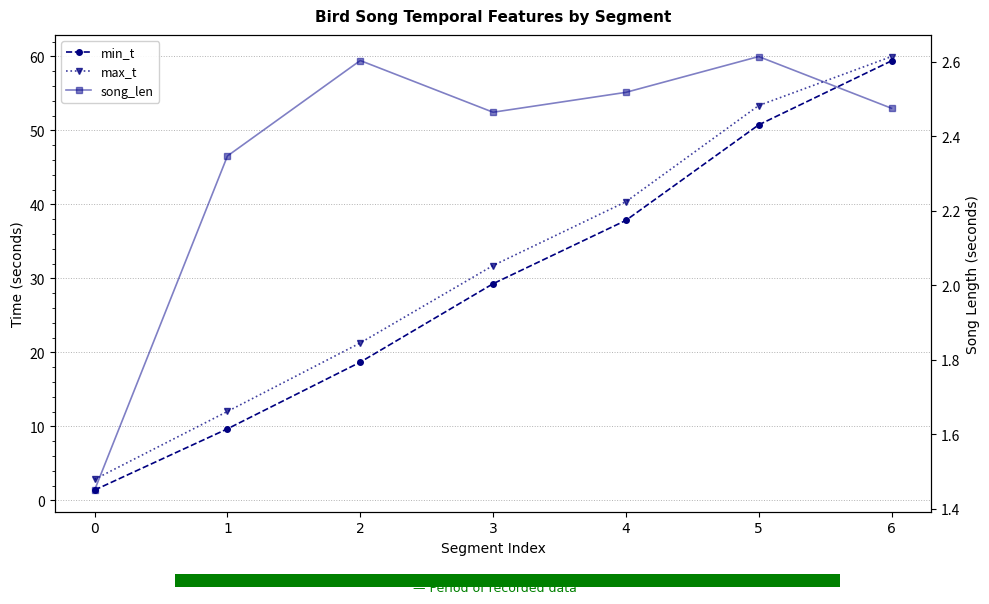

Reading right to left, extract all data points from this chart.

min_t: 59.4	50.8	37.9	29.3	18.7	9.7	1.4
max_t: 60.0	53.4	40.4	31.8	21.3	12.0	2.9
song_len: 2.5	2.6	2.5	2.5	2.6	2.3	1.5